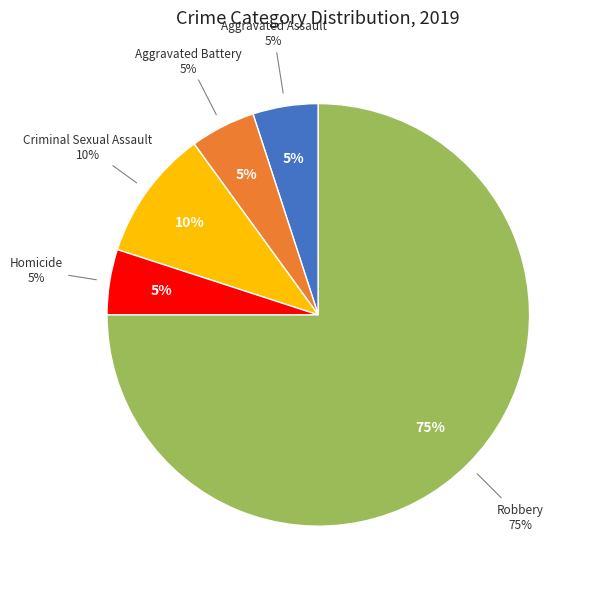

Do Aggravated Battery and Robbery together represent more than half of the pie?

Yes